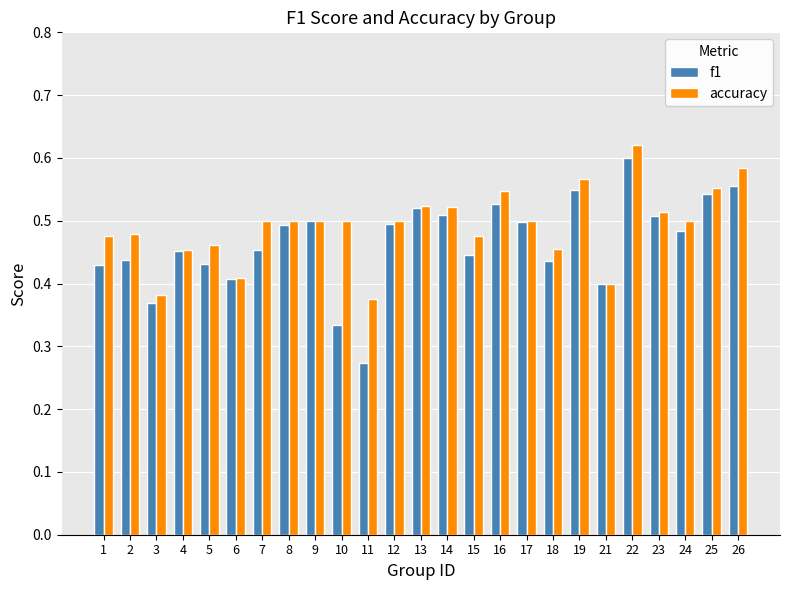

True or false: accuracy has a value of 0.5 at 1.

True